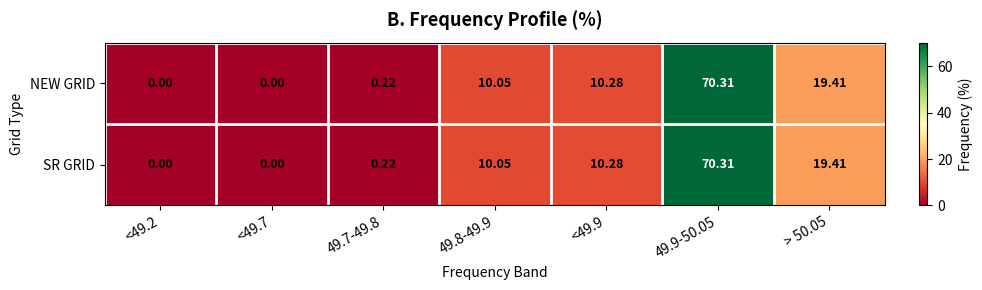

How many series are shown in this chart?

2